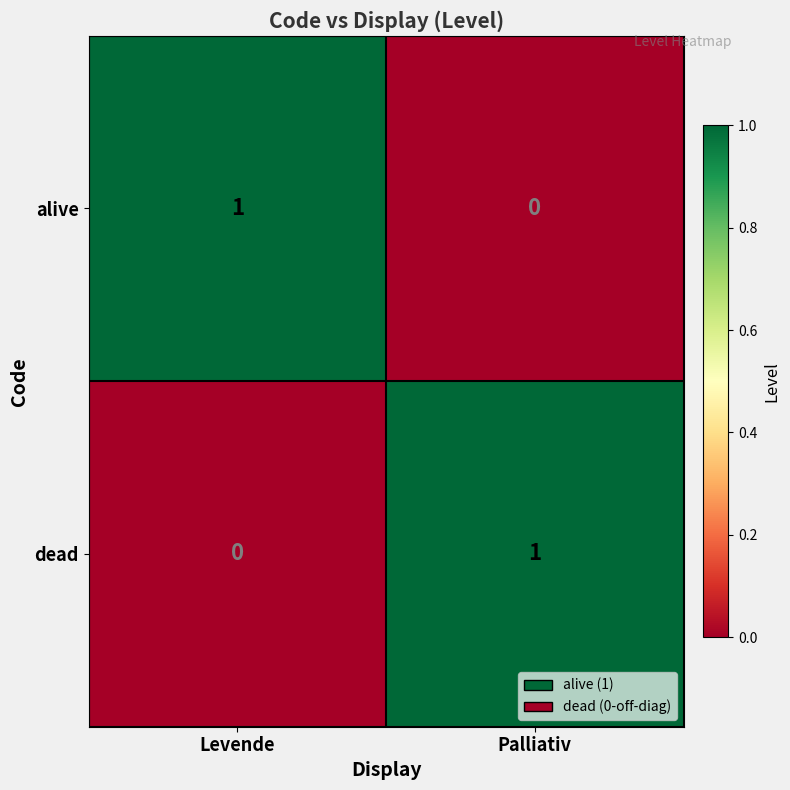

Rank the categories by dead value from highest to lowest.

Palliativ, Levende